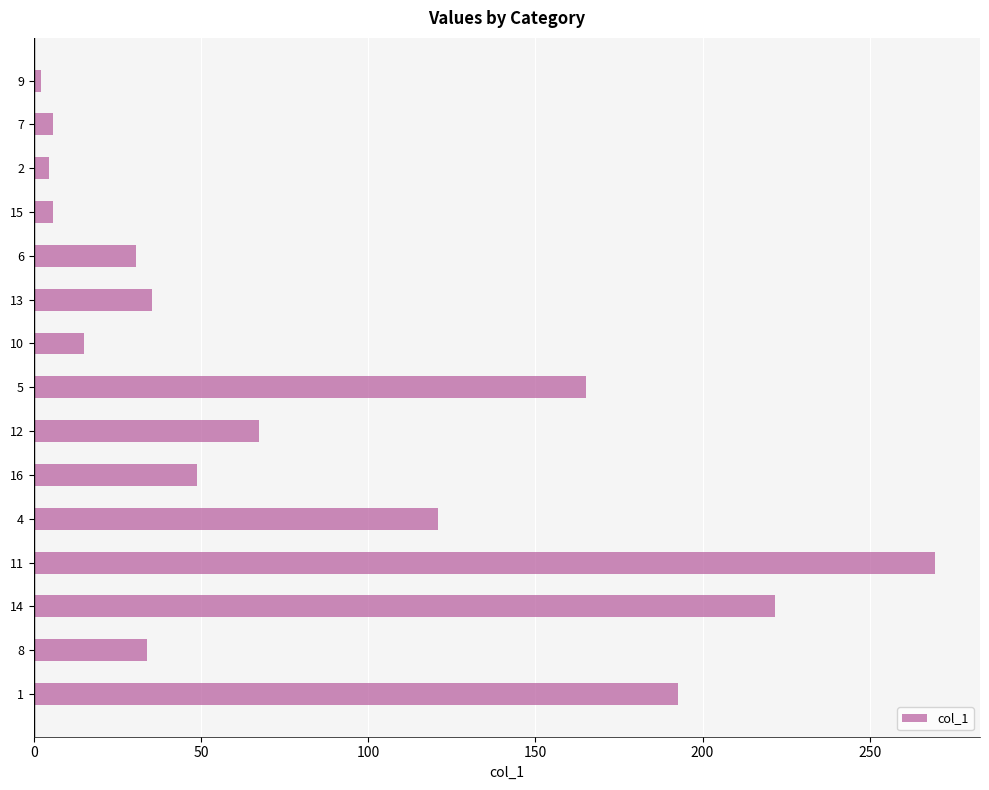

What is the minimum value shown in the chart?

2.1